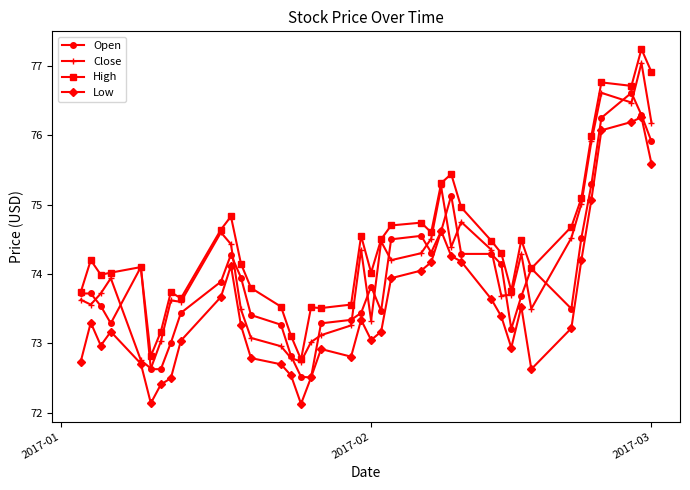

True or false: Low and High intersect in this chart.

False